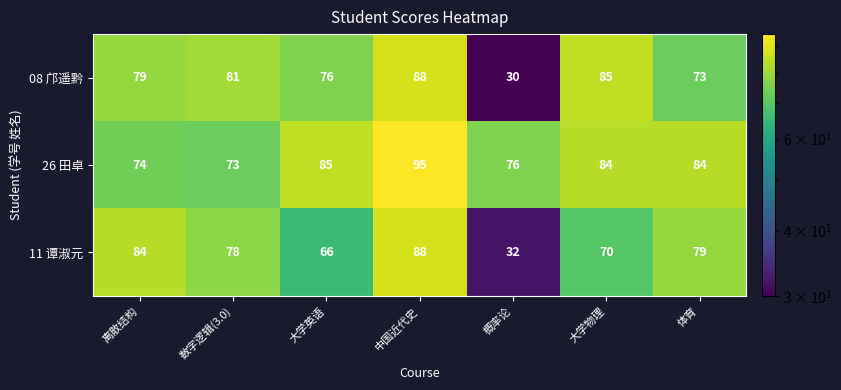

Reading right to left, extract all data points from this chart.

08 邝遥黔: 73	85	30	88	76	81	79
26 田卓: 84	84	76	95	85	73	74
11 谭淑元: 79	70	32	88	66	78	84